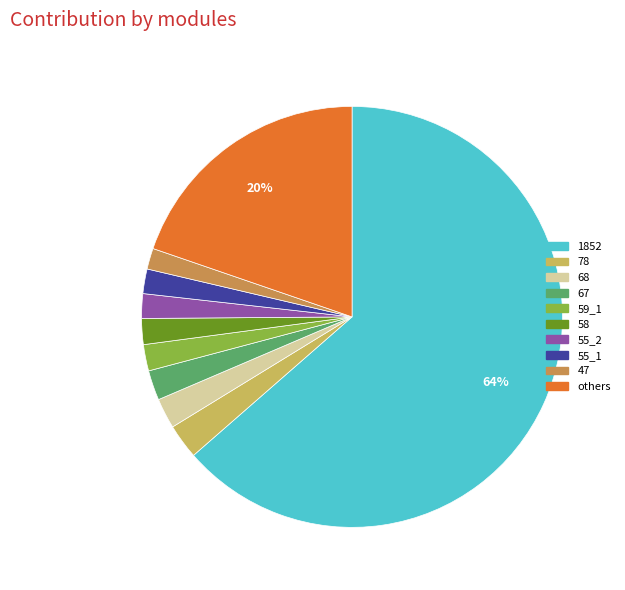

The 55_2 slice represents 11% of the pie. True or false?

False